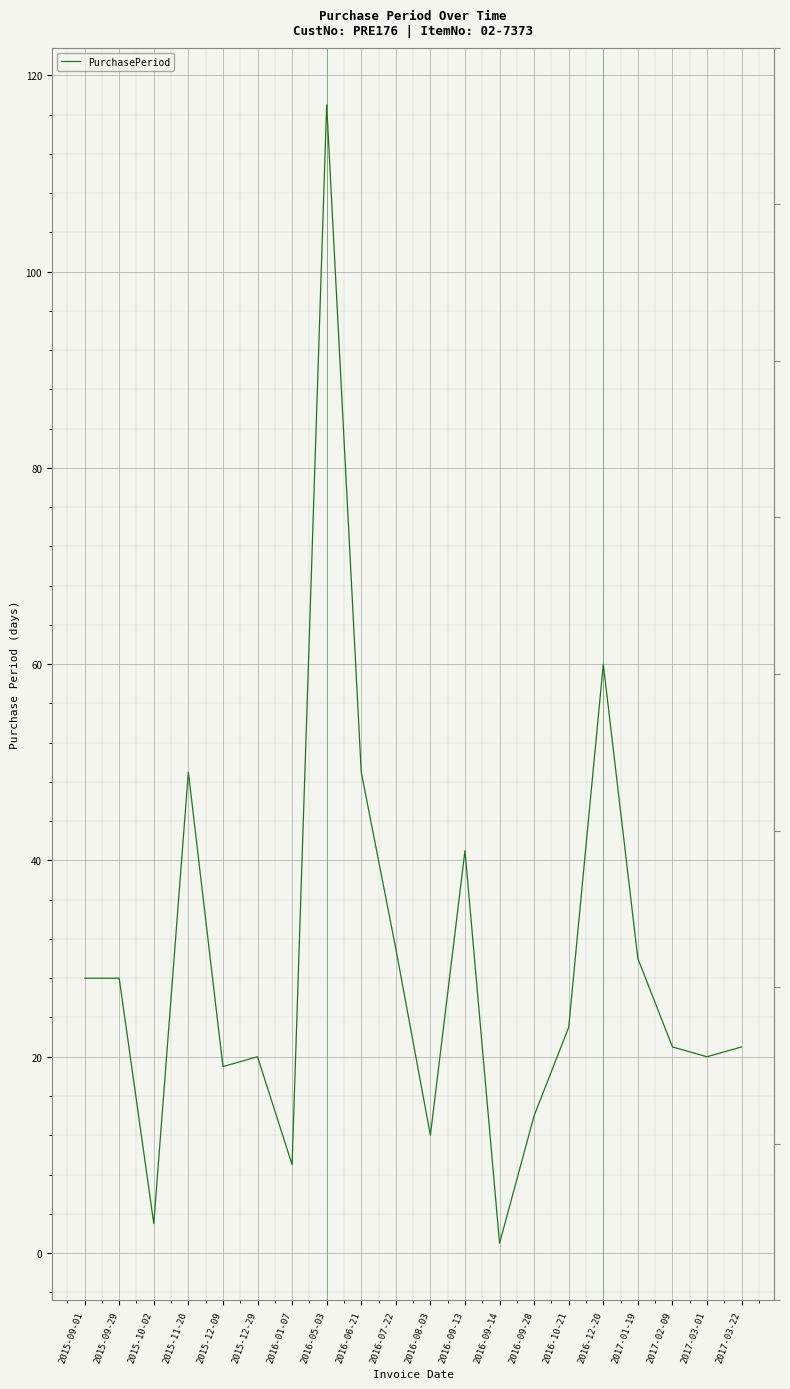

What is the maximum value shown in the chart?

117